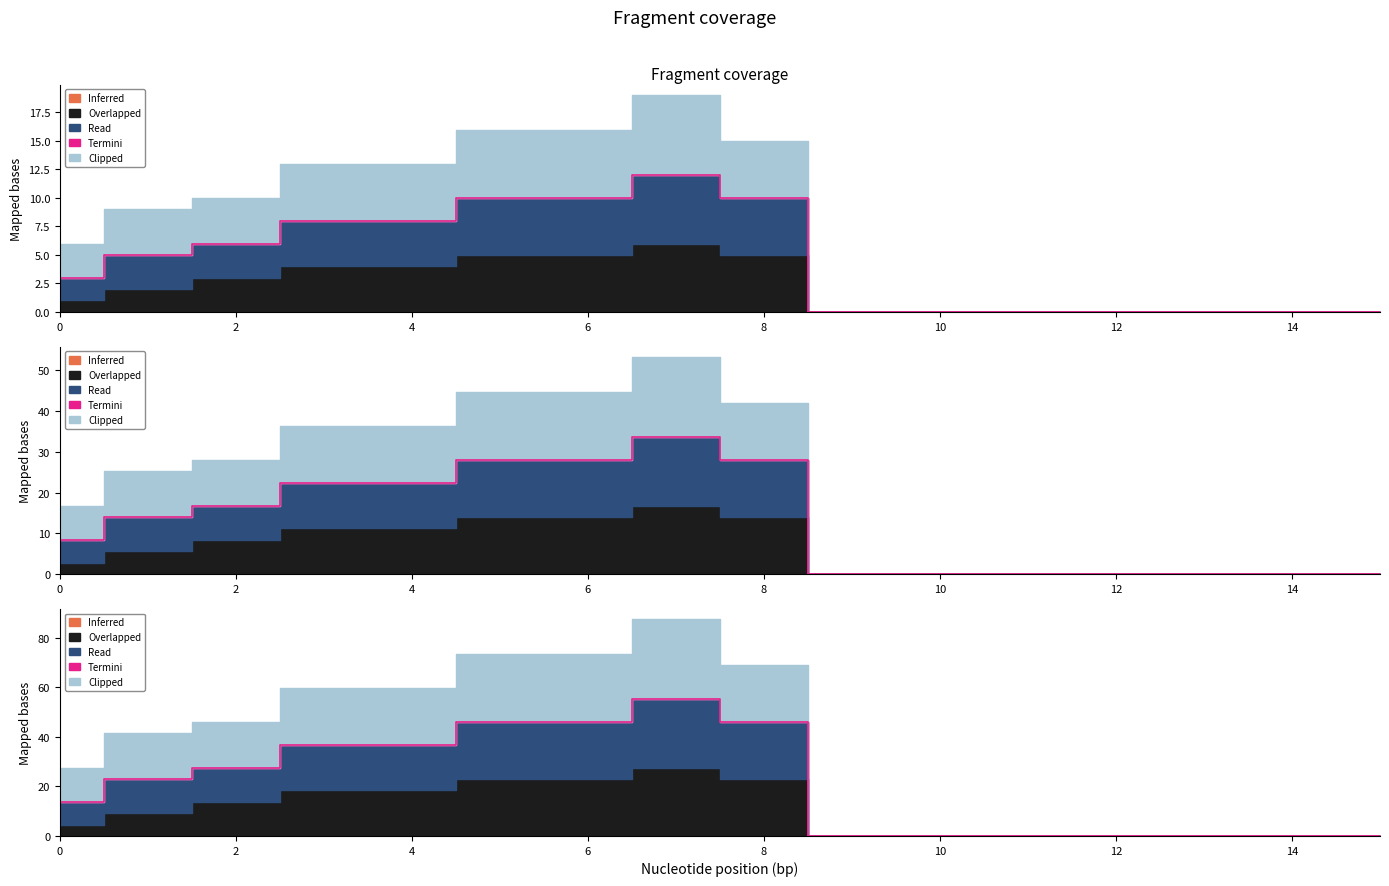

At which category is the sum across all series the highest?

7